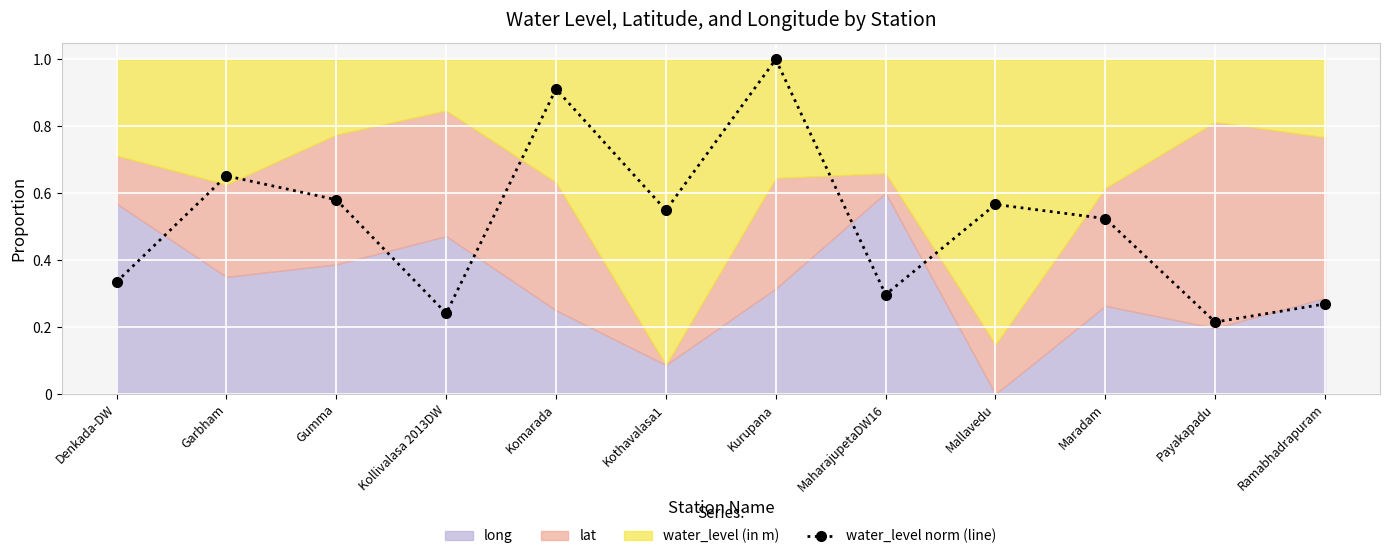

How many lines are shown in the chart?

1